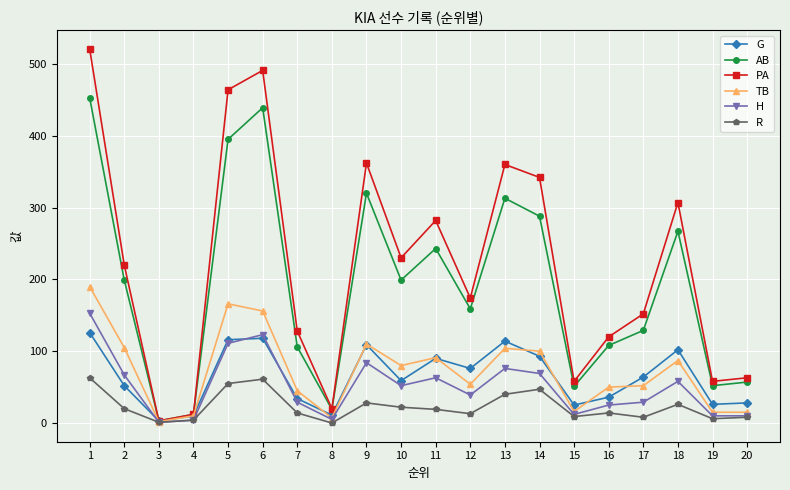

True or false: TB has a value of 87 at 18.

True